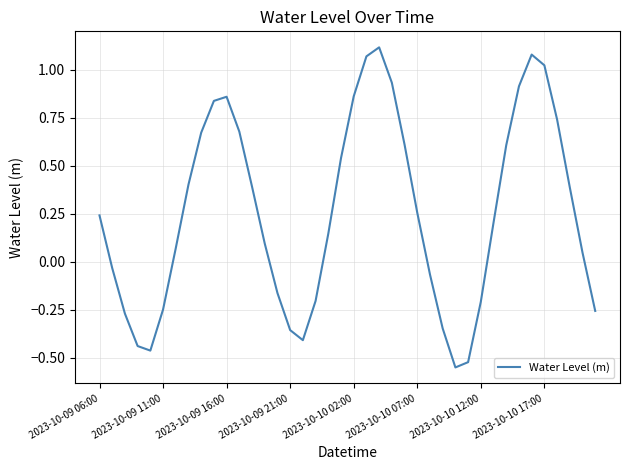

What is the difference between the maximum and minimum values?

1.7